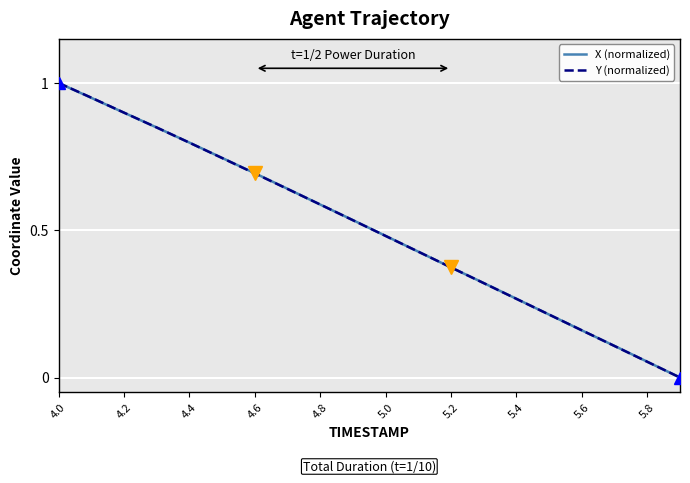

The Y (normalized) series shows 1.0 at 4.0. True or false?

True